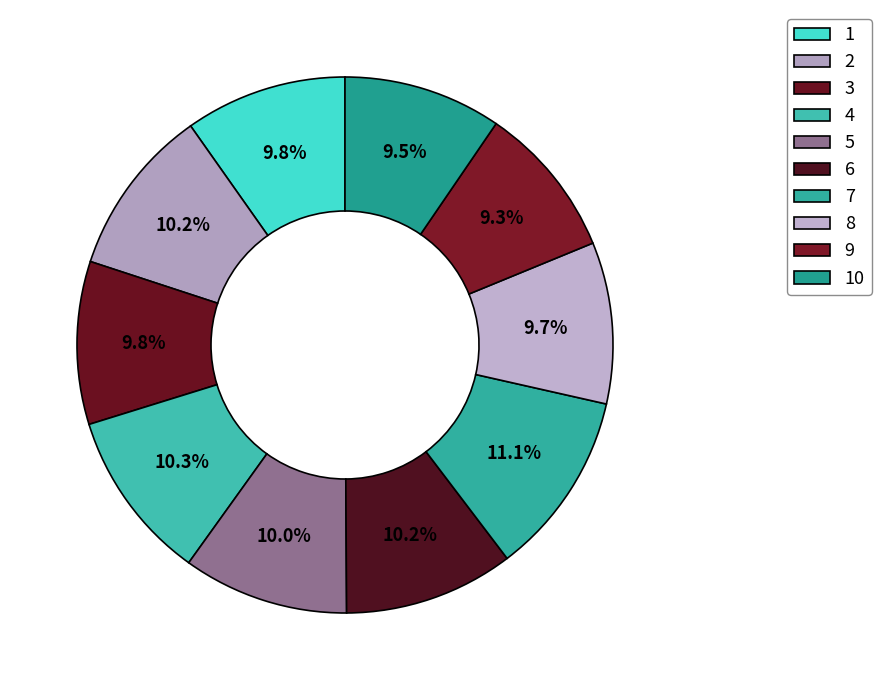

To the nearest percent, what portion does 8 represent?

10%